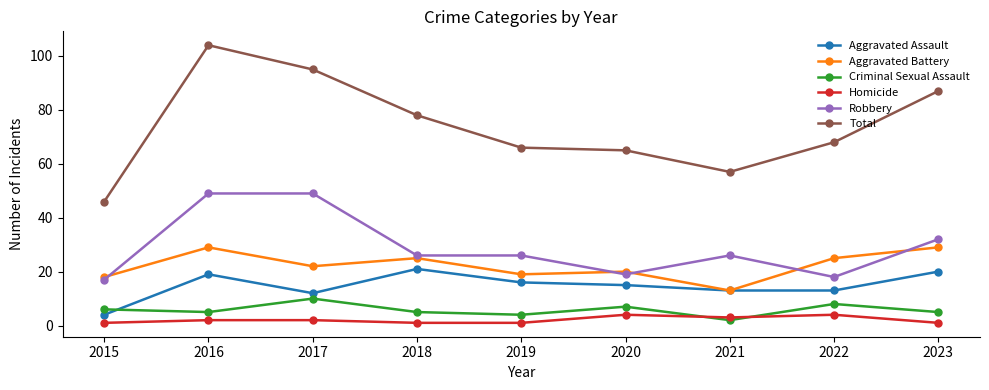

List the series in order of their peak value, lowest first.

Homicide, Criminal Sexual Assault, Aggravated Assault, Aggravated Battery, Robbery, Total